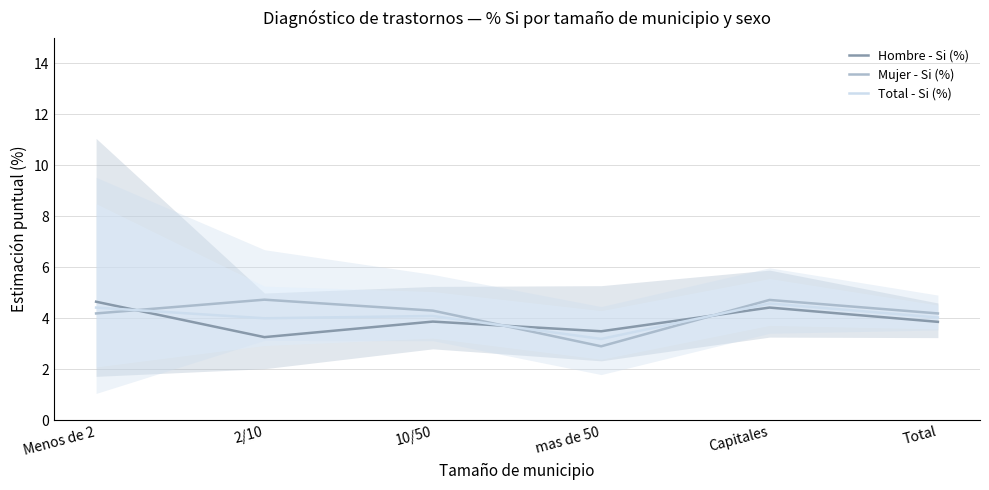

At which category does the chart reach its peak across all series?

2/10